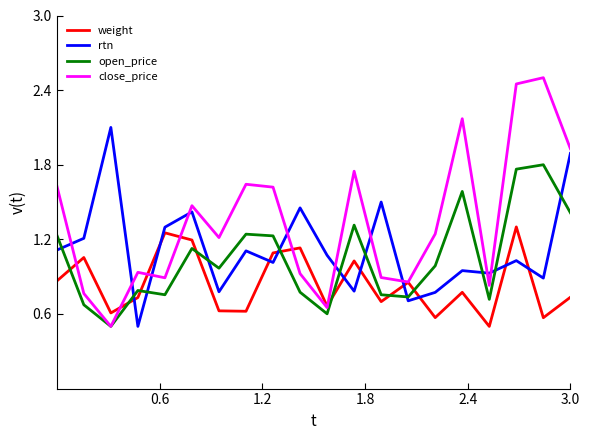

Is this an area chart (filled region under the line)?

No